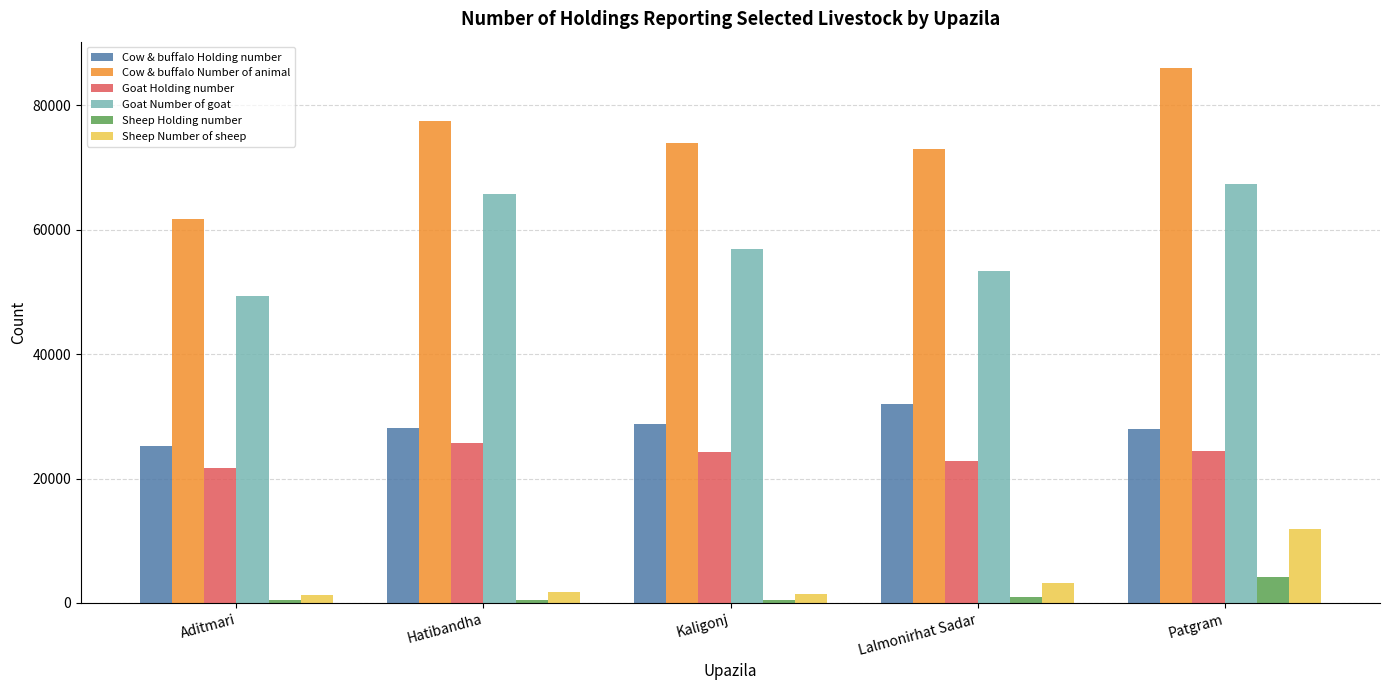

What is the sum of all Goat Number of goat values?

292594